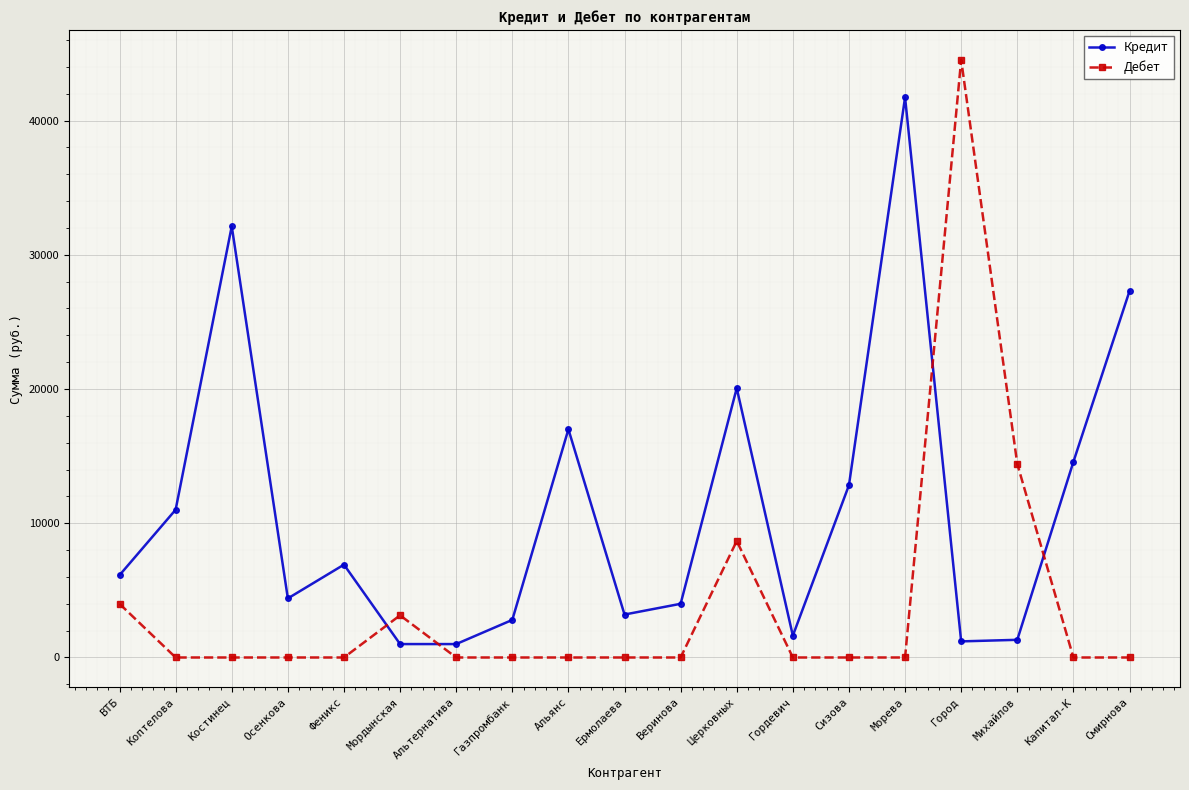

At Мордынская, list the series in order from largest to smallest.

Дебет, Кредит